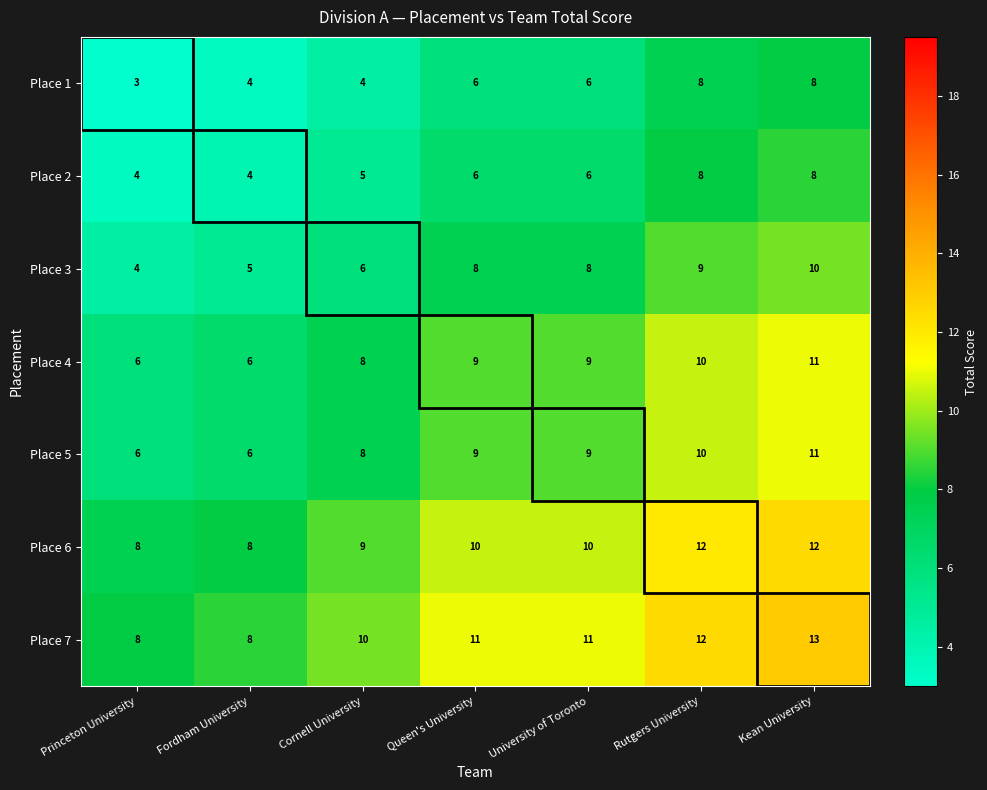

Which series has the widest spread of values?

Place 3